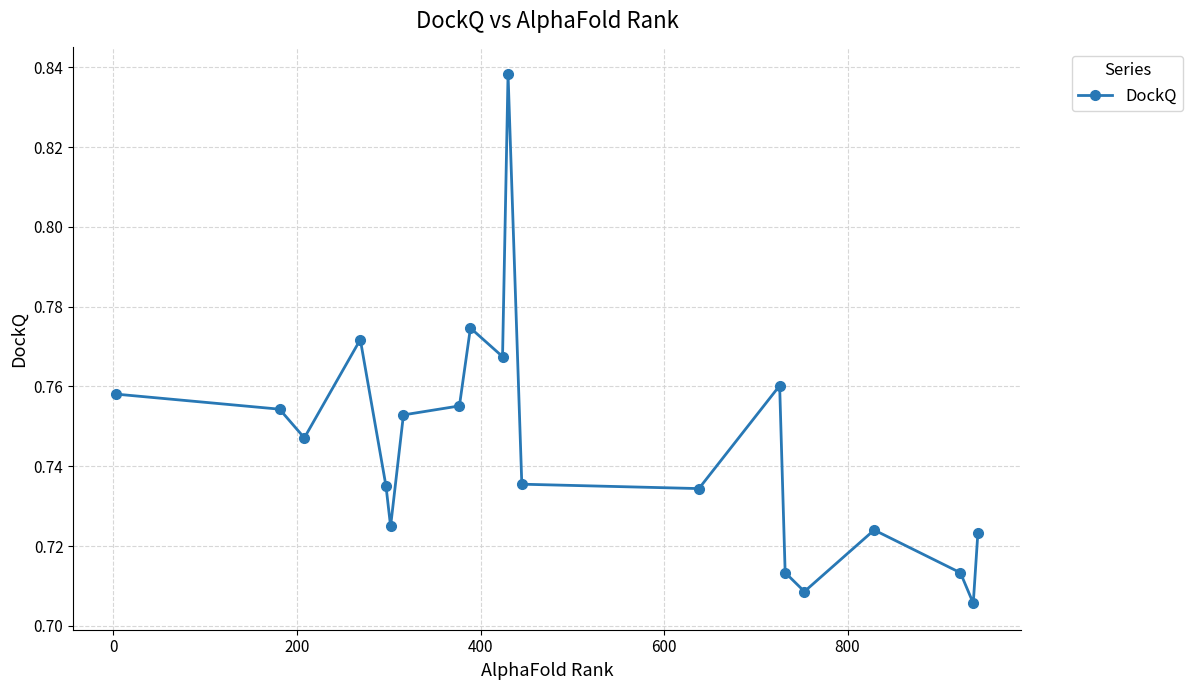

What is the sum of all values?

14.9